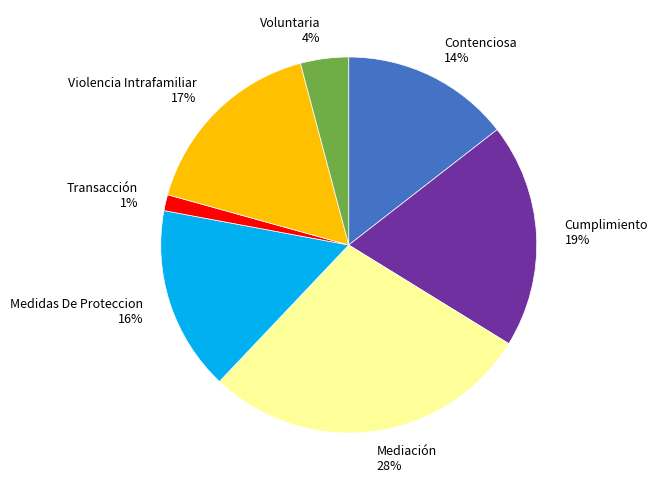

Does Violencia Intrafamiliar account for over 50% of the chart?

No